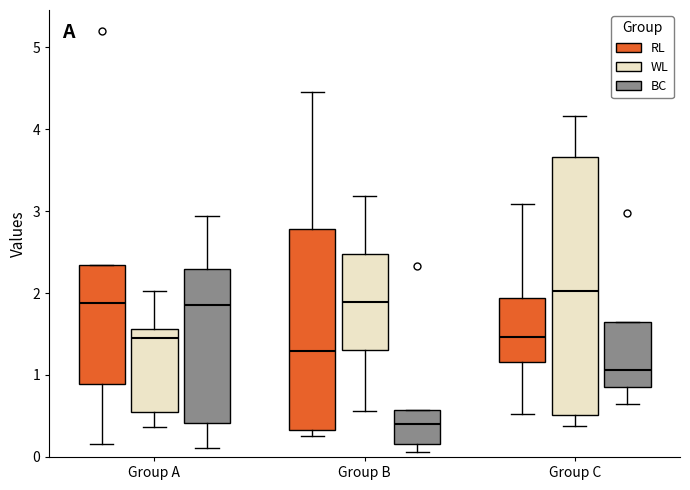

Reading left to right, read every box against the y-axis: the position of its median line, the range the box covers, and the ends of its whiskers. The values are not printed on the chart, so give them approximately, as read against the axis.

Group A (RL): median 1.9, box 0.9 to 2.3, whiskers 0.2 to 2.3
Group A (WL): median 1.5, box 0.5 to 1.6, whiskers 0.4 to 2.0
Group A (BC): median 1.9, box 0.4 to 2.3, whiskers 0.1 to 2.9
Group B (RL): median 1.3, box 0.3 to 2.8, whiskers 0.3 (just below the box's lower edge) to 4.5
Group B (WL): median 1.9, box 1.3 to 2.5, whiskers 0.6 to 3.2
Group B (BC): median 0.4, box 0.2 to 0.6, whiskers 0.1 to 0.6
Group C (RL): median 1.5, box 1.2 to 1.9, whiskers 0.5 to 3.1
Group C (WL): median 2.0, box 0.5 to 3.7, whiskers 0.4 to 4.2
Group C (BC): median 1.1, box 0.9 to 1.6, whiskers 0.6 to 1.6